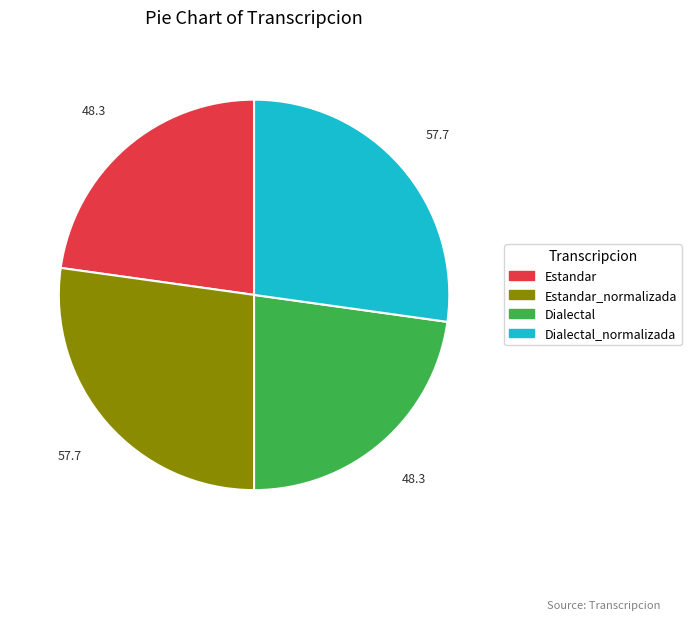

Does any single category account for the majority?

No